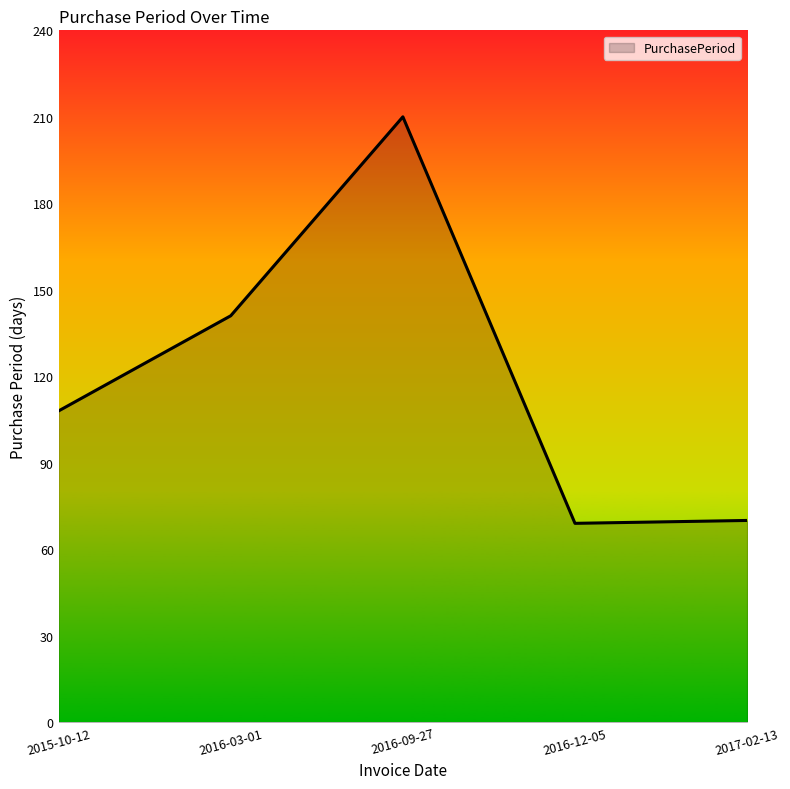

At which label is the value closest to 139?

2016-03-01